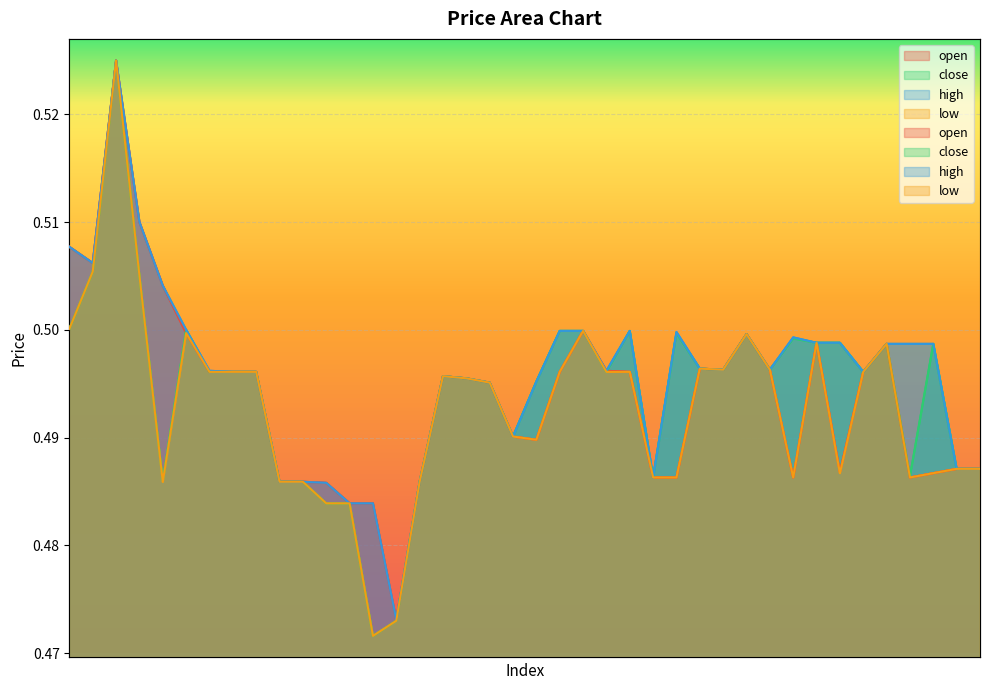

The close series shows 0.5 at 27. True or false?

True